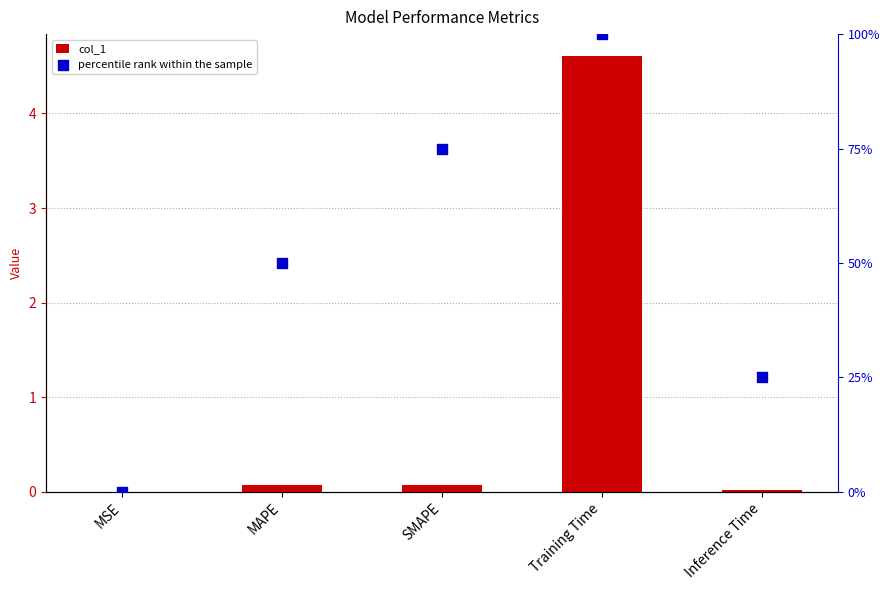

At how many categories does at least one series exceed 24?

4